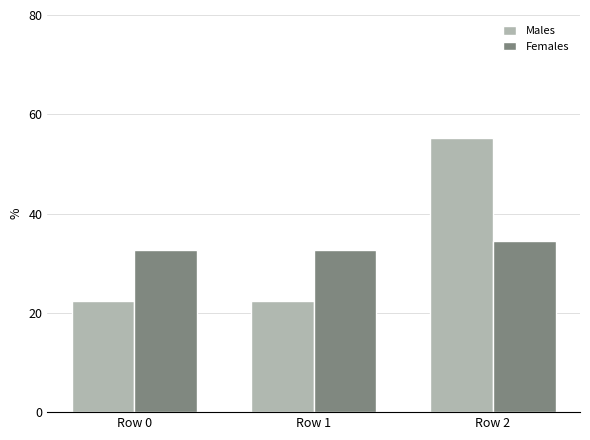

Which series has the largest range (max minus min)?

Males